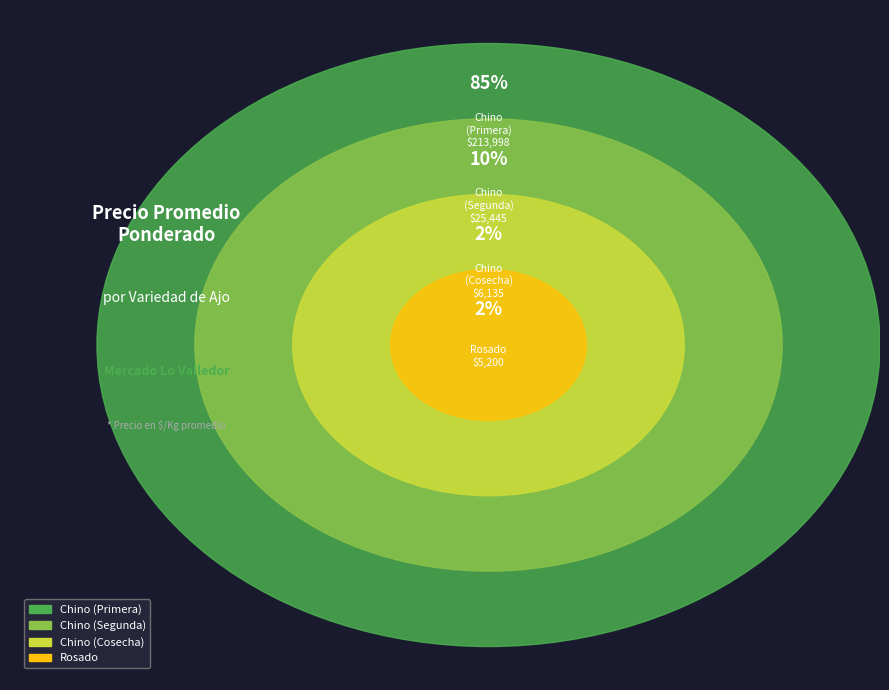

To the nearest percent, what percentage of the pie is Chino?

7%